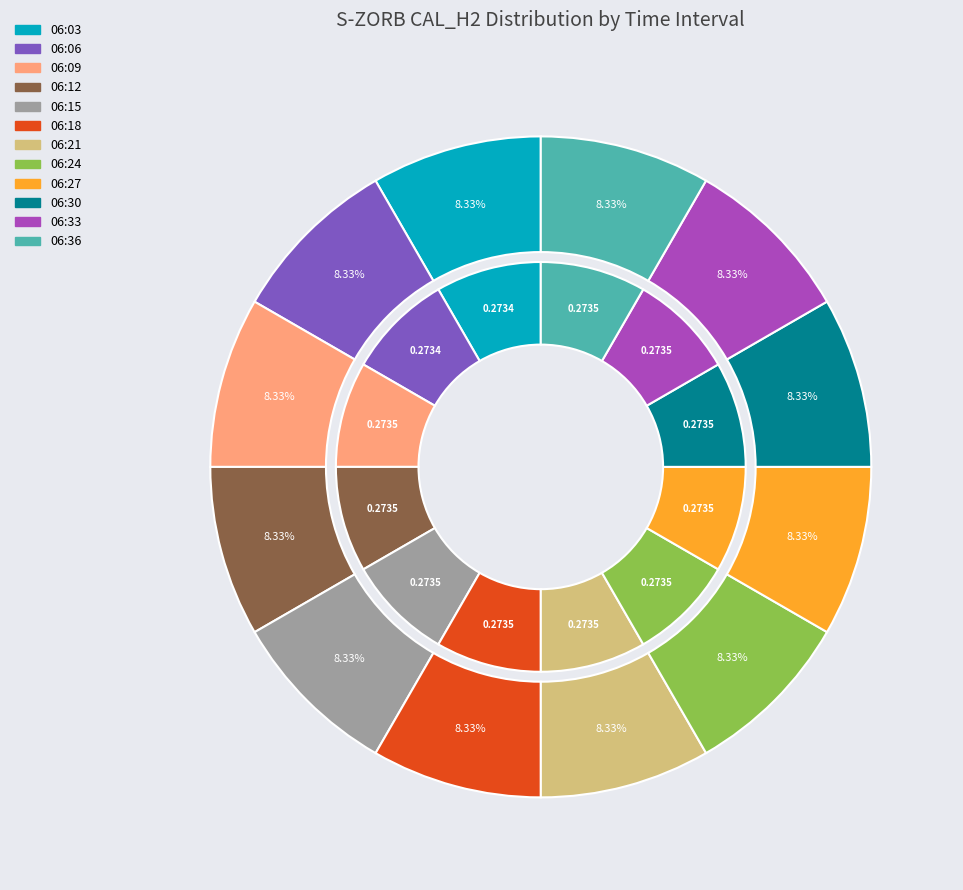

Is there any slice that represents more than half of the pie?

No